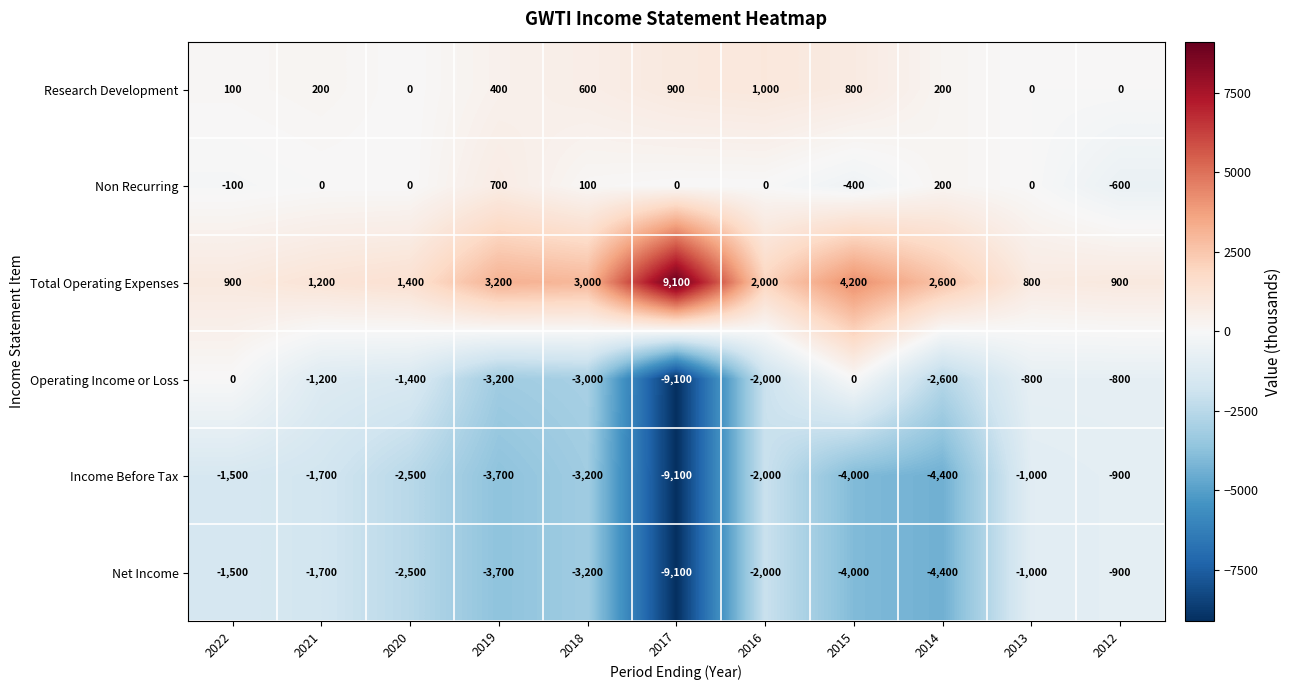

At which category is the sum across all series the highest?

2013